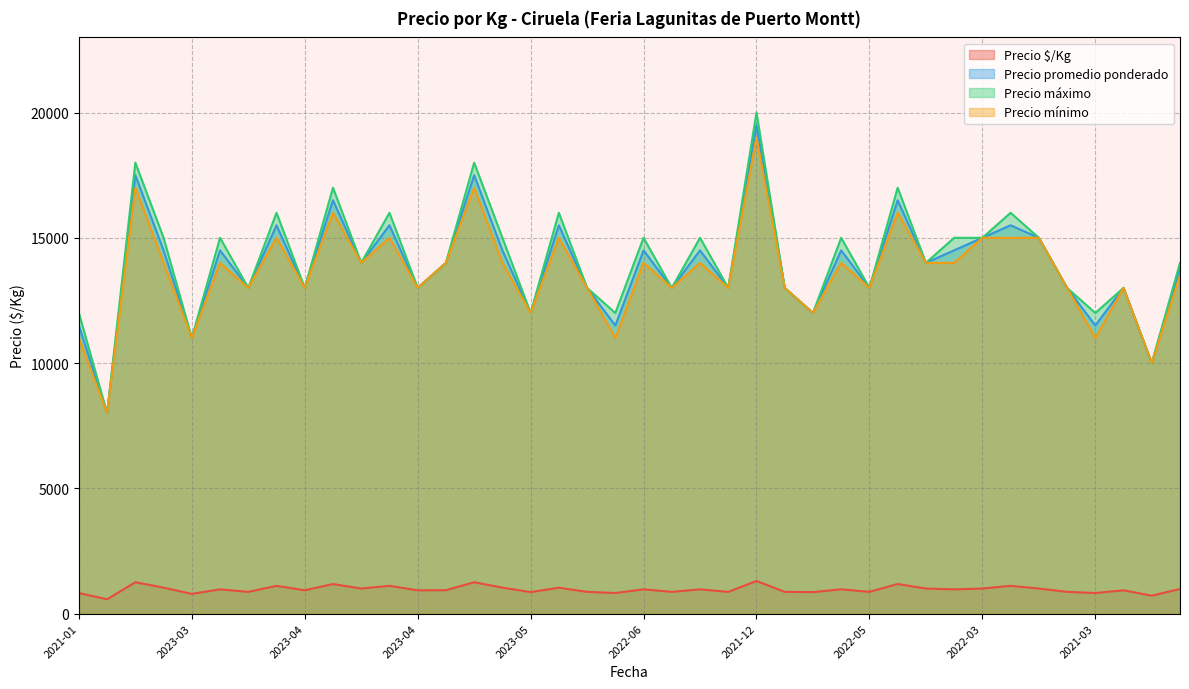

True or false: Precio $/Kg has a value of 317 at 2021-01.

False